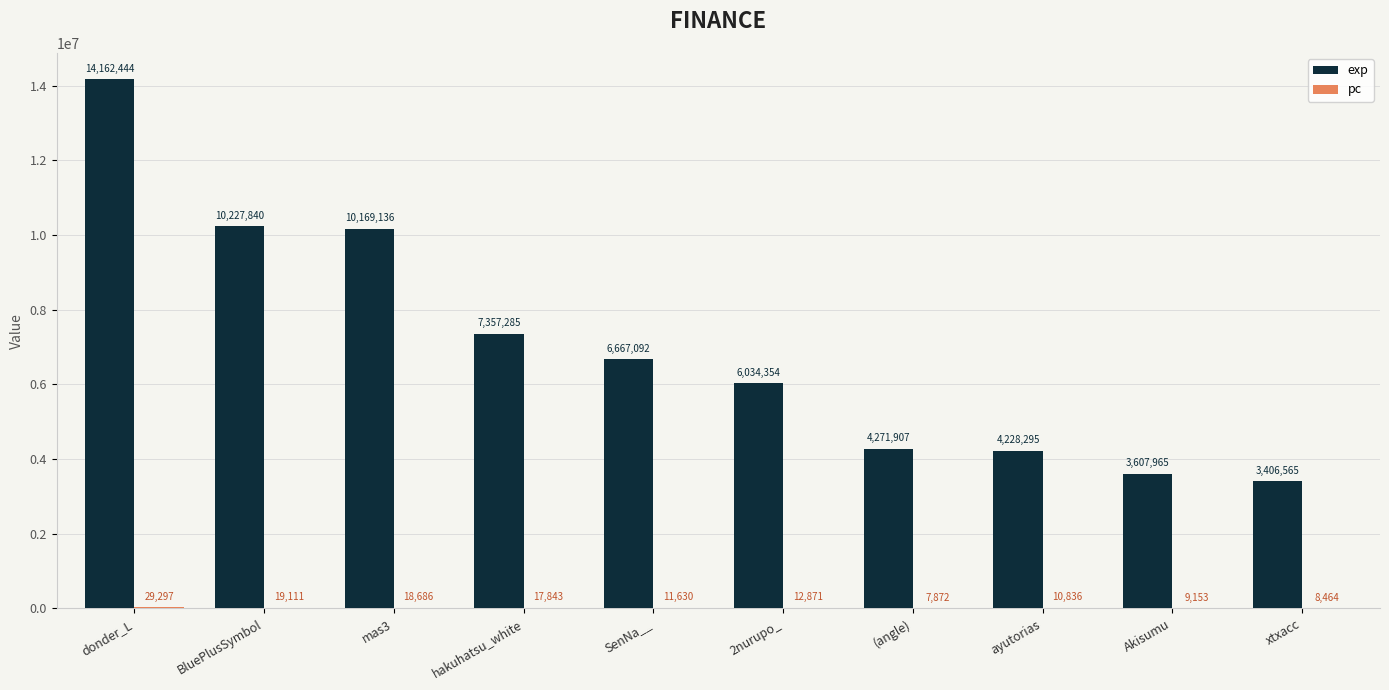

At which category is the sum across all series the highest?

donder_L